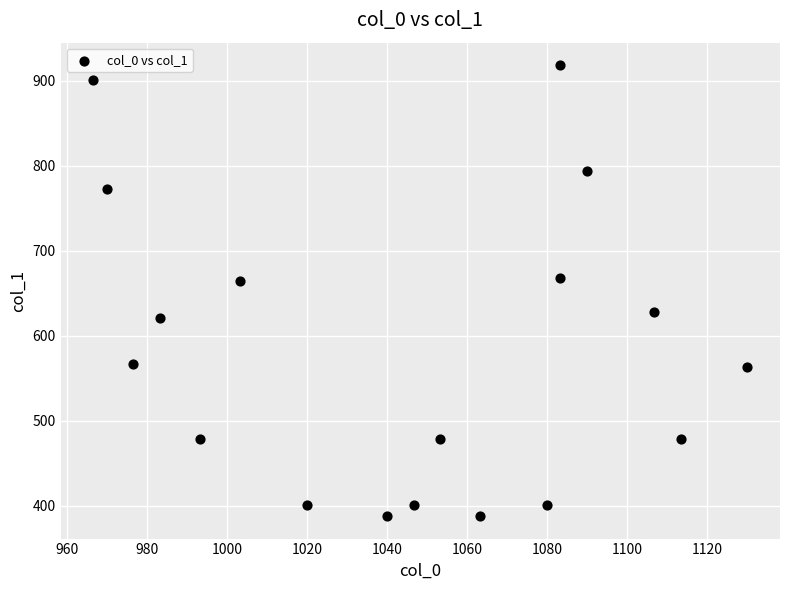

What is the range of X values (max minus min)?

163.3